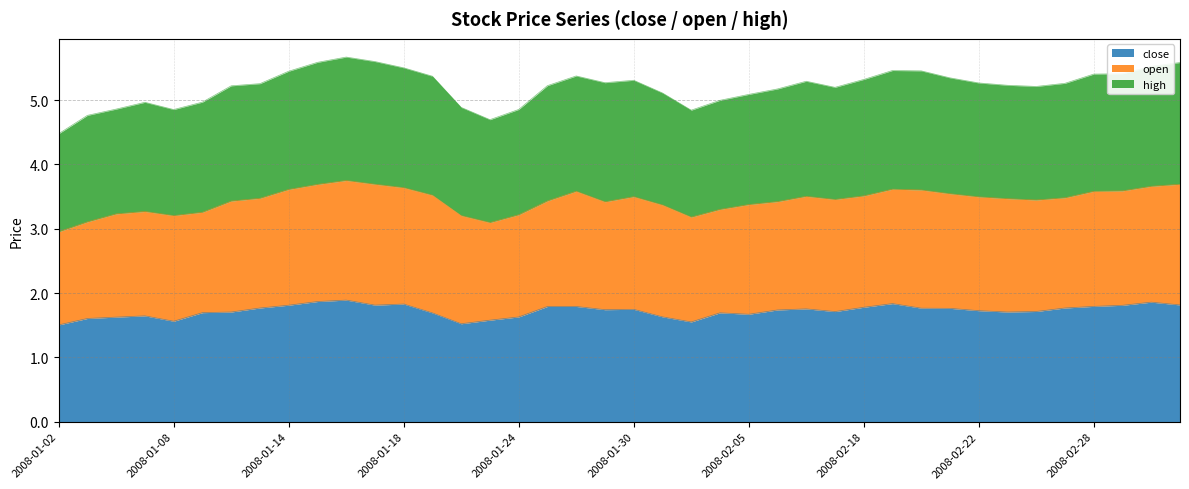

What is the maximum value for close?

1.9